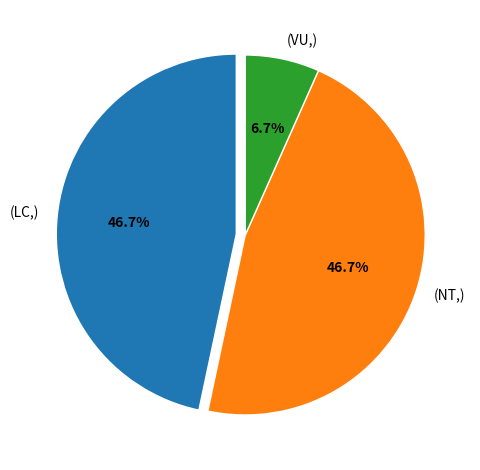

Which has a higher value, (VU,) or (NT,)?

(NT,)